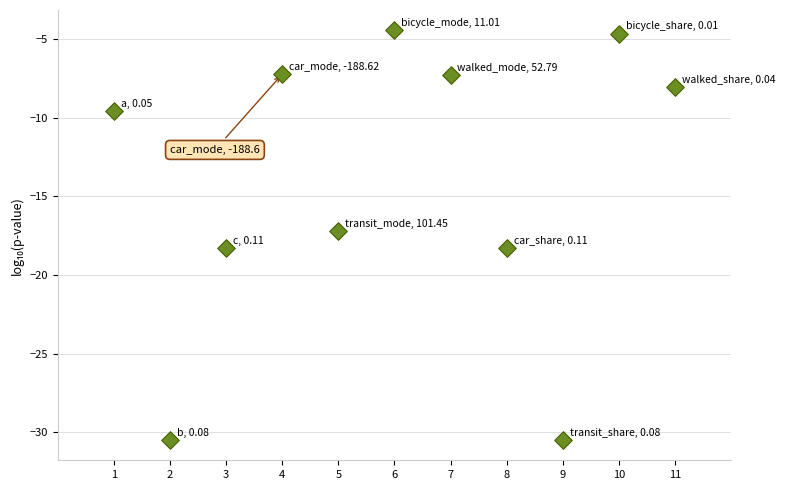

What is the average X value?

6.0